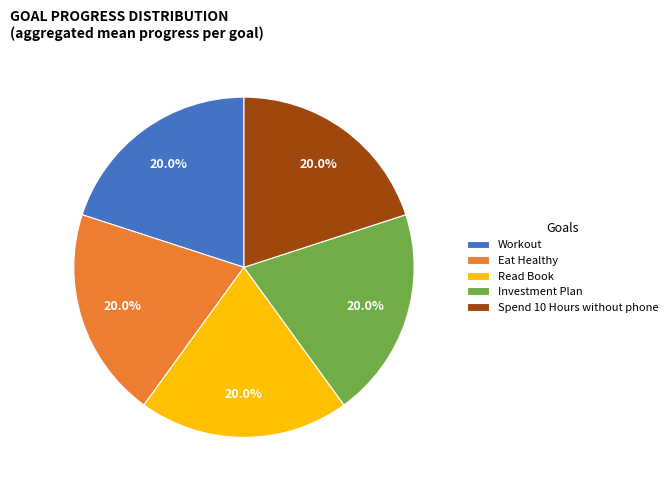

To the nearest percent, what portion does Investment Plan represent?

20%